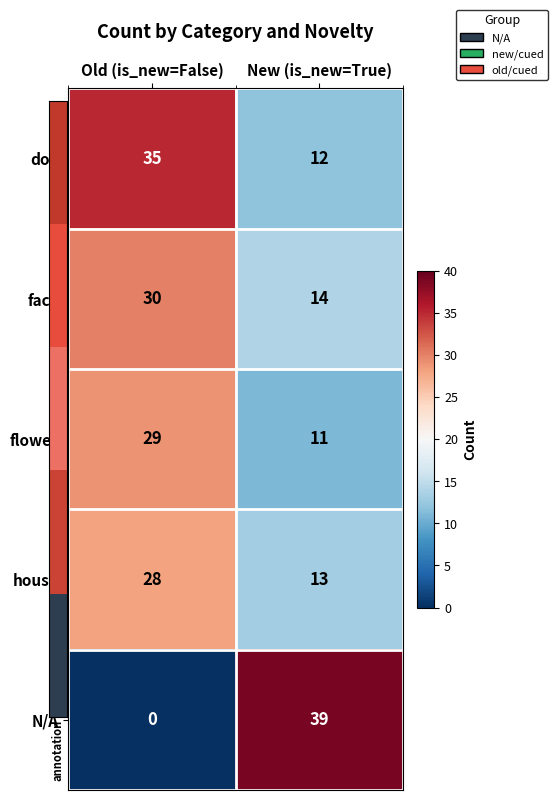

At New (is_new=True), list the series in order from smallest to largest.

flower, dog, house, face, N/A